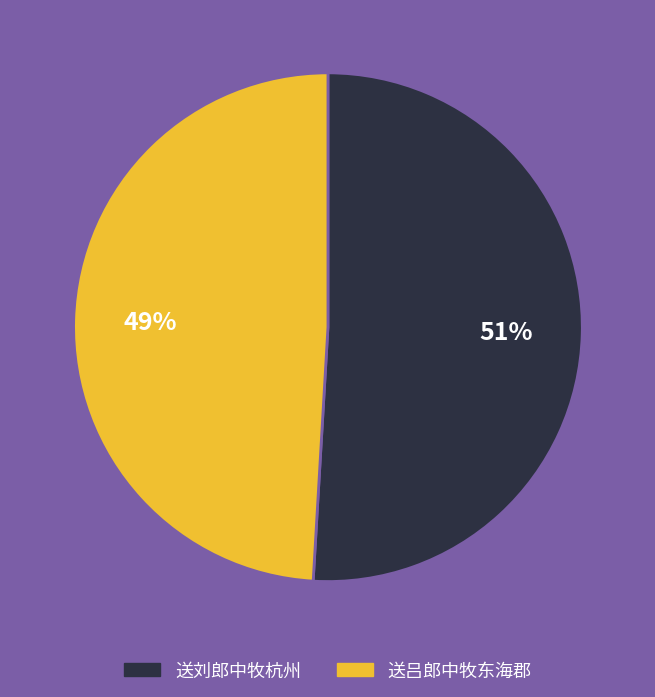

What is the largest slice in the pie chart?

送刘郎中牧杭州